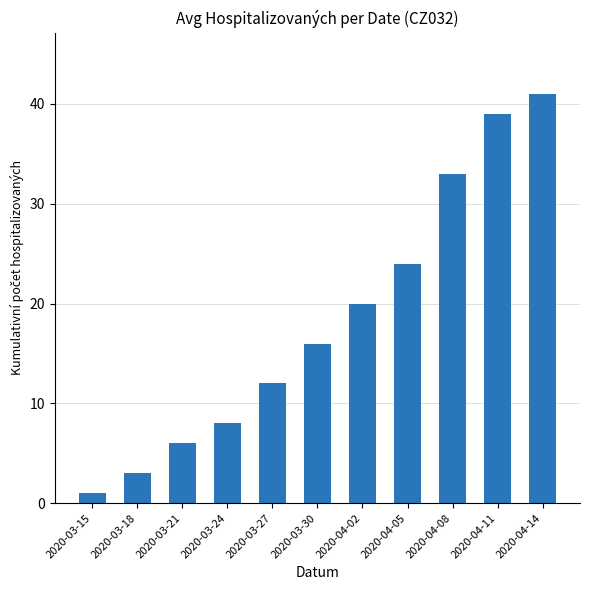

True or false: the data shows 13 at 2020-04-08.

False